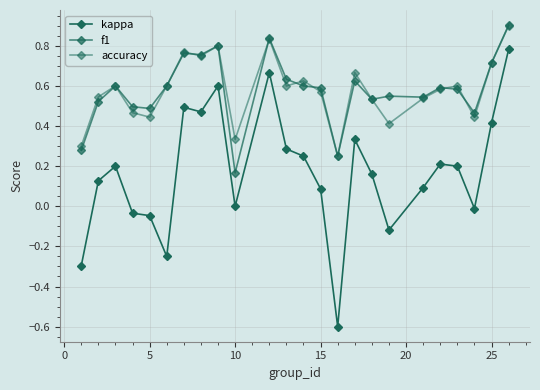

True or false: kappa and accuracy intersect in this chart.

False